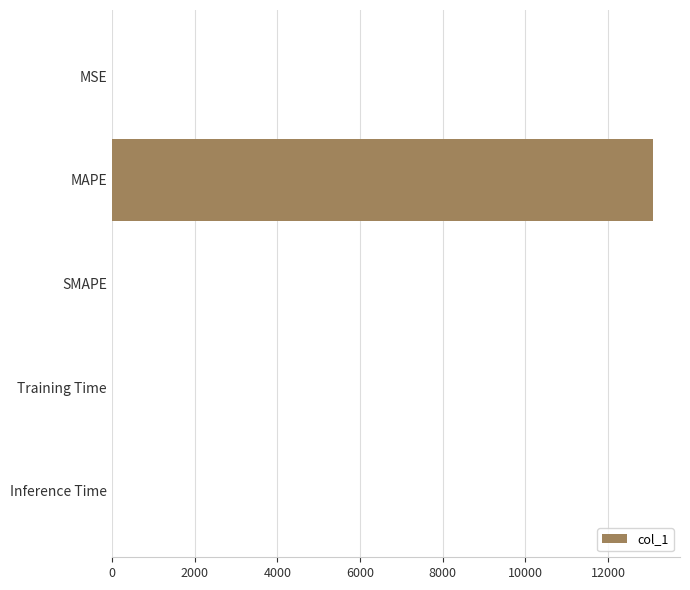

Between MAPE and SMAPE, which is larger?

MAPE